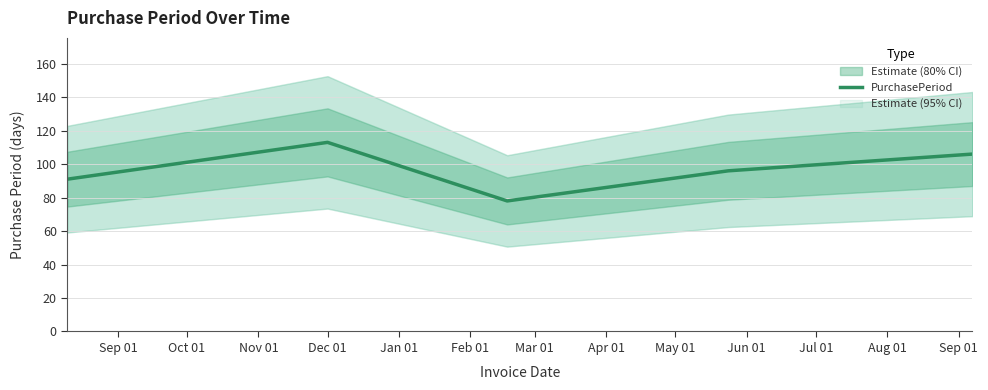

What is the lowest value of the PurchasePeriod series?

78